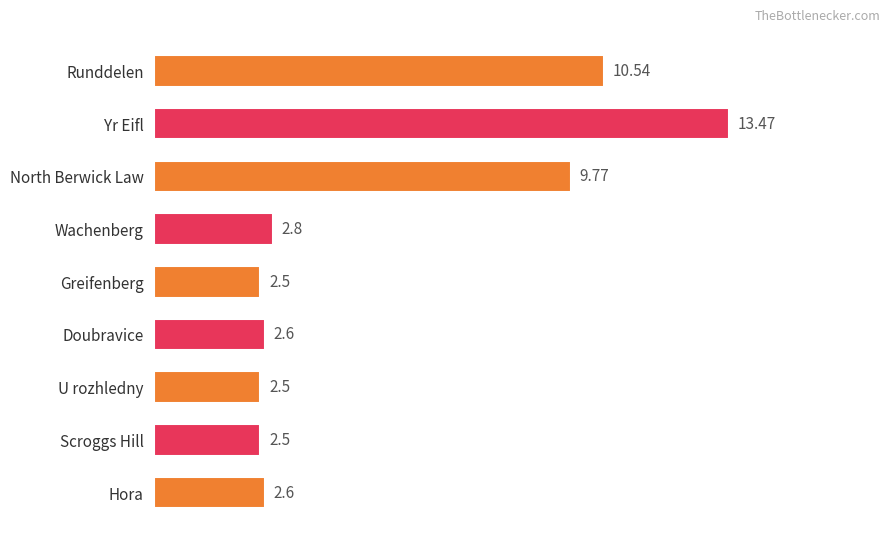

What is the ratio of the value at Greifenberg to the value at Wachenberg?

0.9